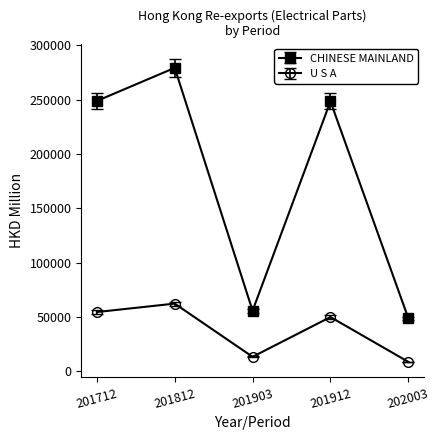

The value of U S A at 201903 is 13197.3. True or false?

True